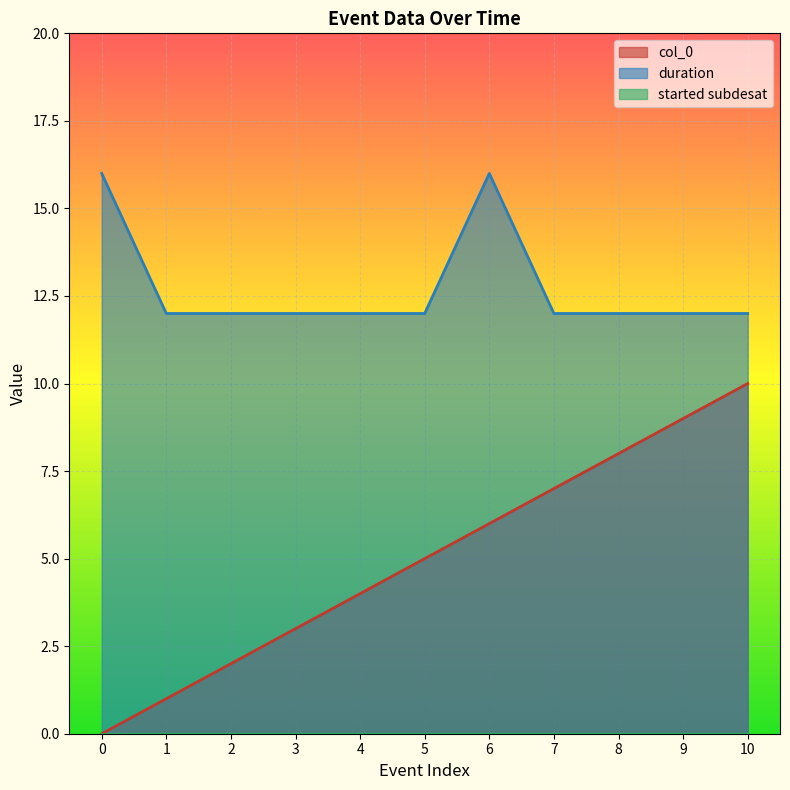

Is the value of col_0 at 4 greater than the value of duration at 5?

No